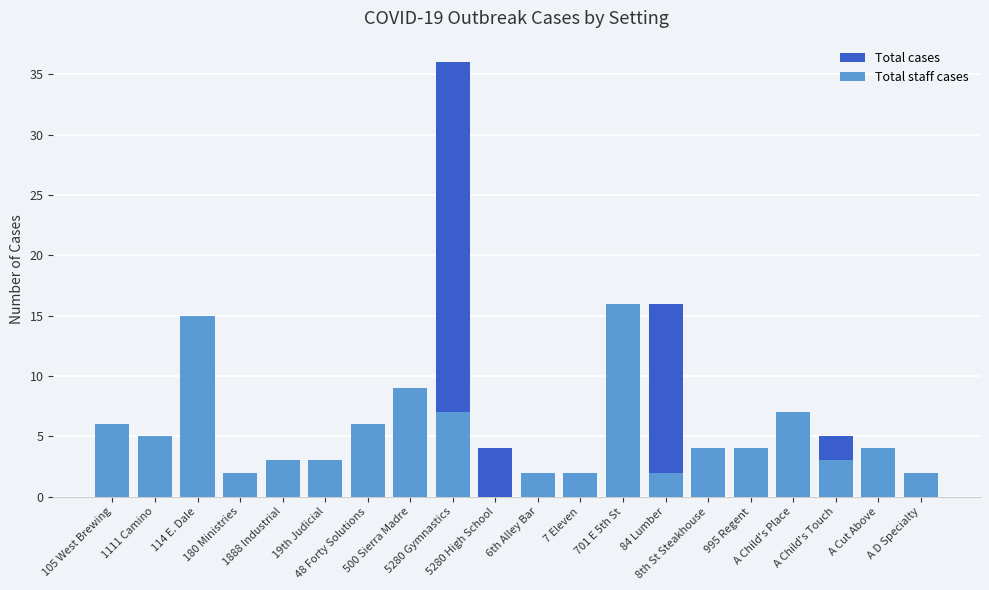

Reading right to left, extract all data points from this chart.

Total cases: 2	4	5	7	4	4	16	16	2	2	4	36	9	6	3	3	2	15	5	6
Total staff cases: 2	4	3	7	4	4	2	16	2	2	0	7	9	6	3	3	2	15	5	6